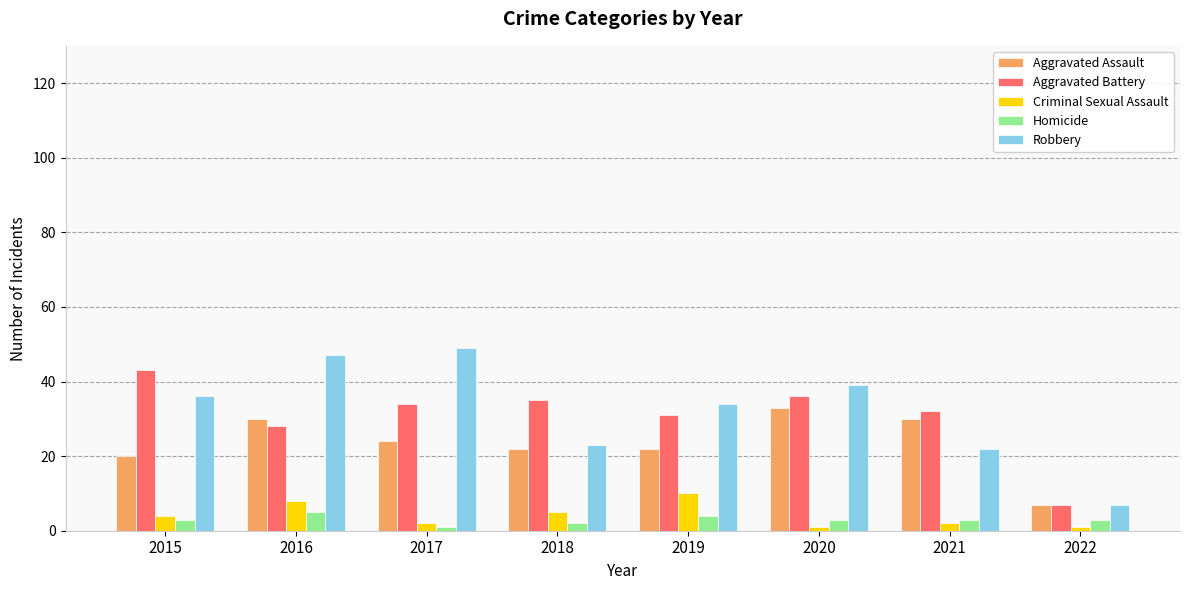

What is the difference between the highest and lowest values at 2021?

30